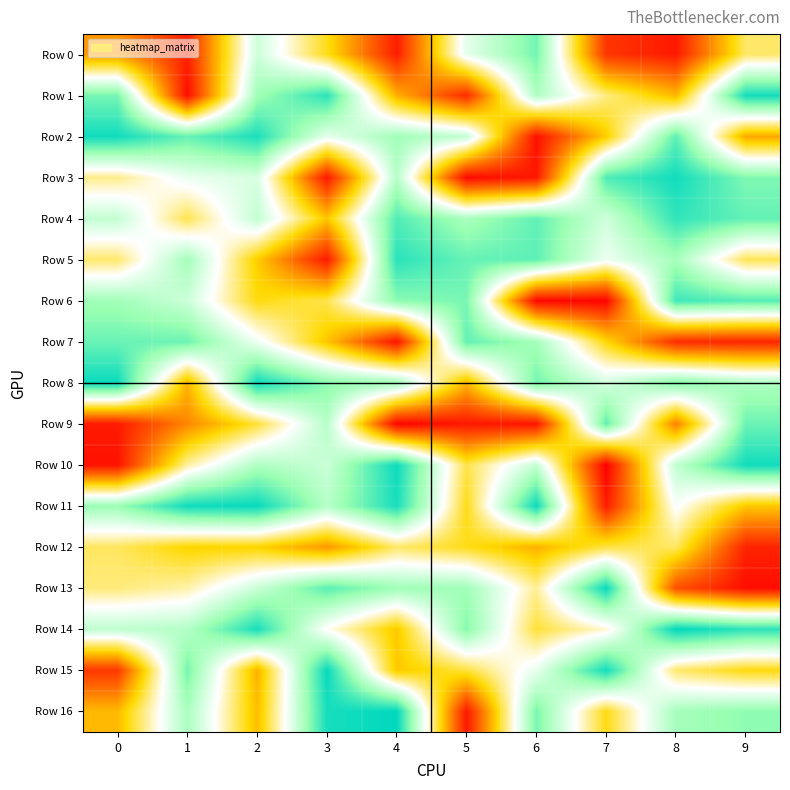

What is the smallest value displayed?

0.7